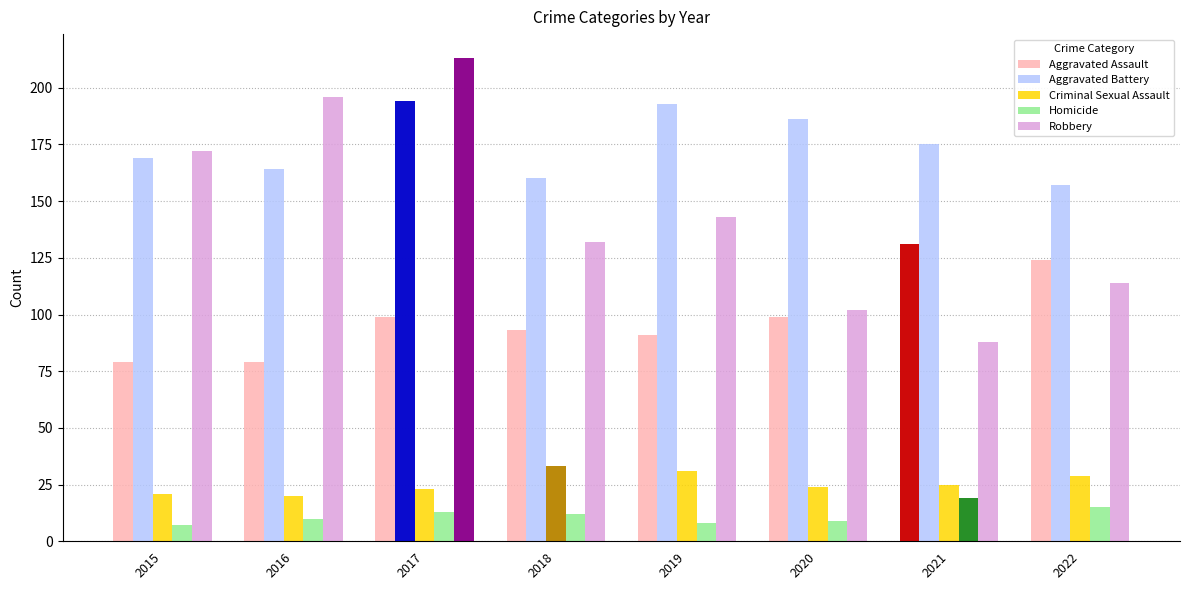

What is the value of the Aggravated Battery bar at the 3rd from the left?

194